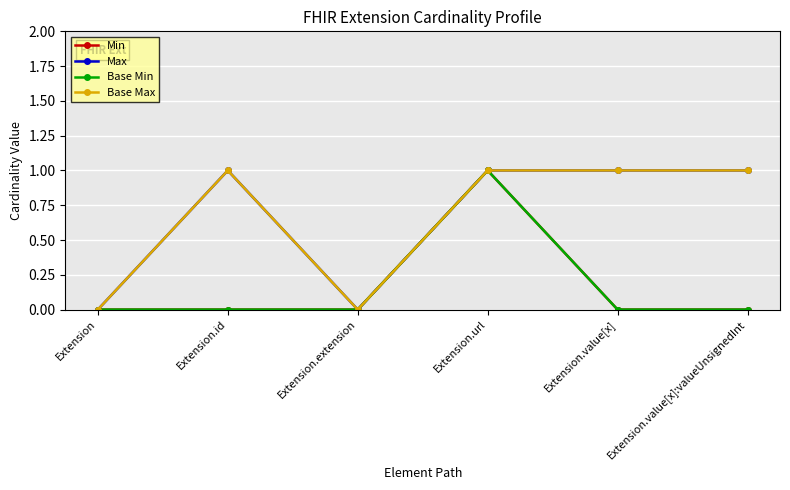

Rank the series at Extension from highest to lowest value.

Min, Max, Base Min, Base Max